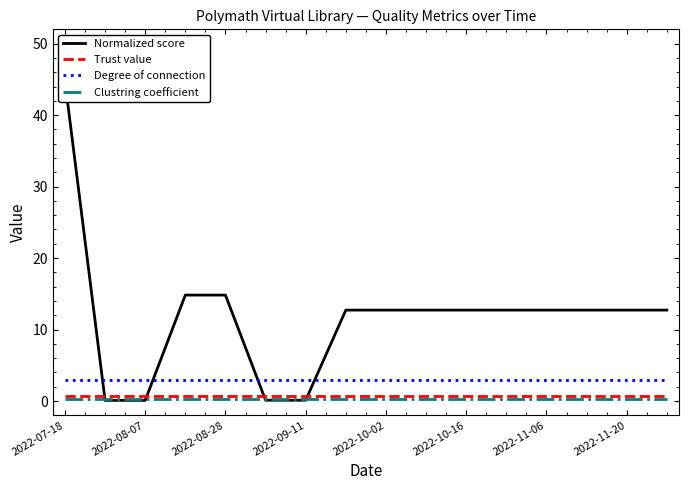

What is the value of the Trust value point at the 1st from the left?

0.8